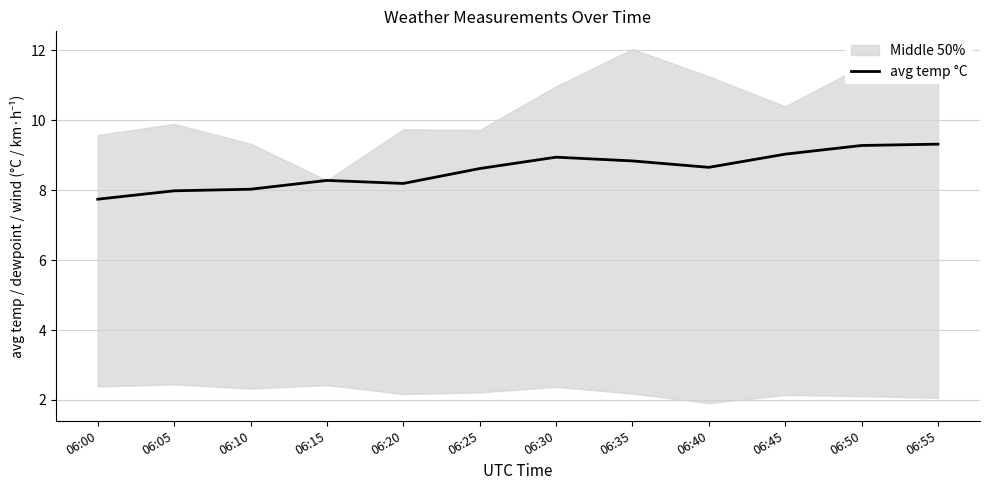

What is the minimum value shown in the chart?

7.7